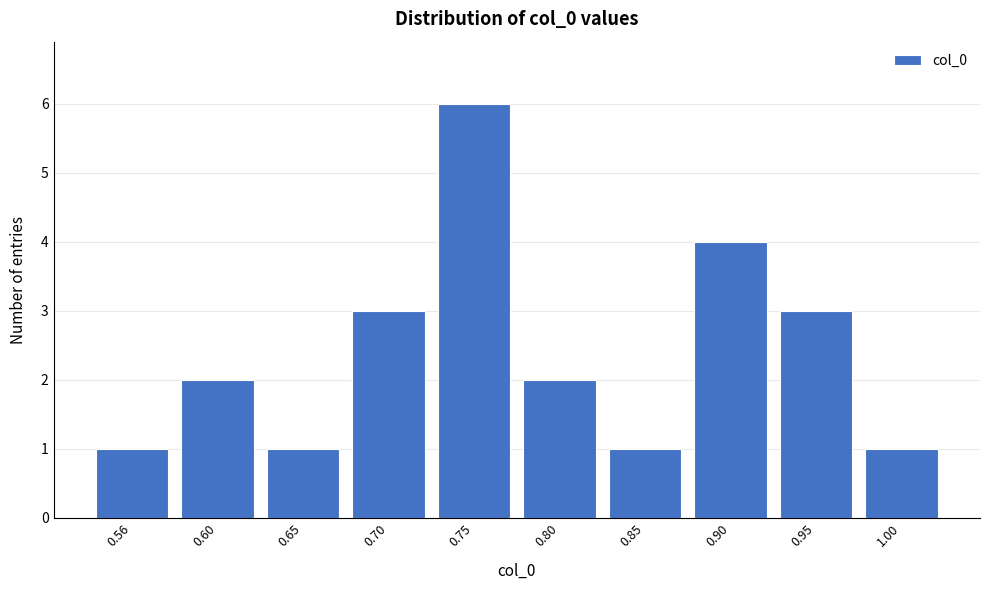

Reading left to right, transcribe all the data shown in this chart.

1	2	1	3	6	2	1	4	3	1